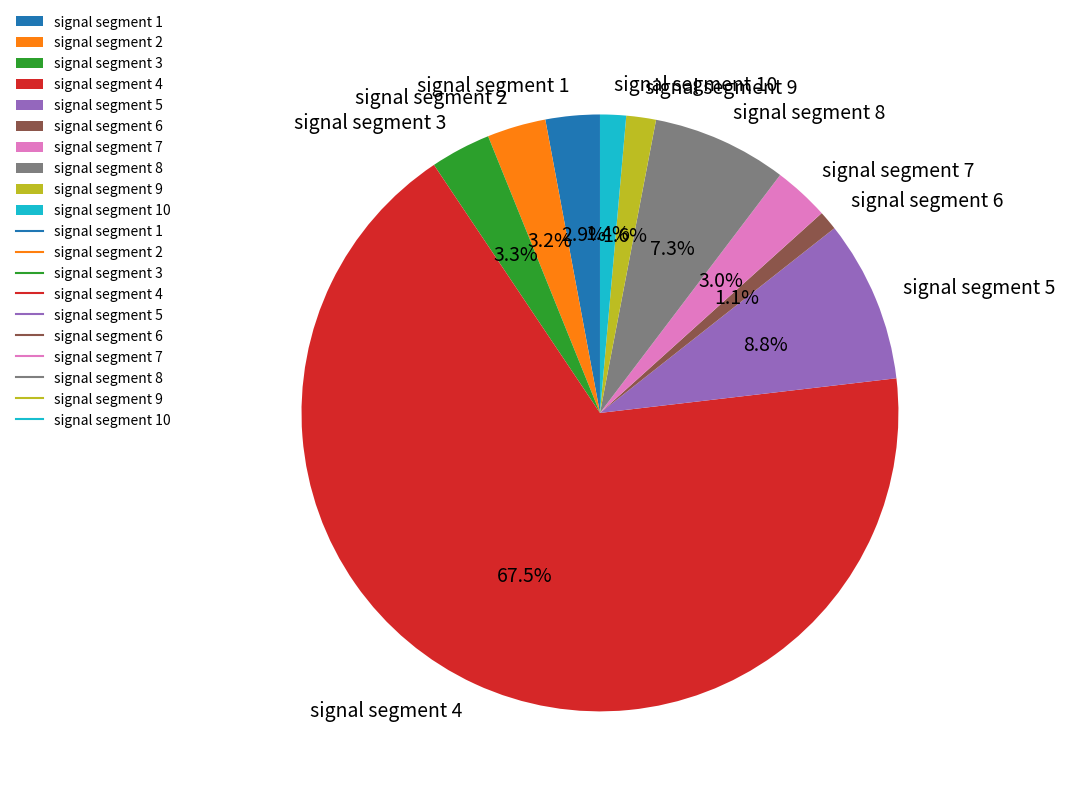

Does any single category account for the majority?

Yes